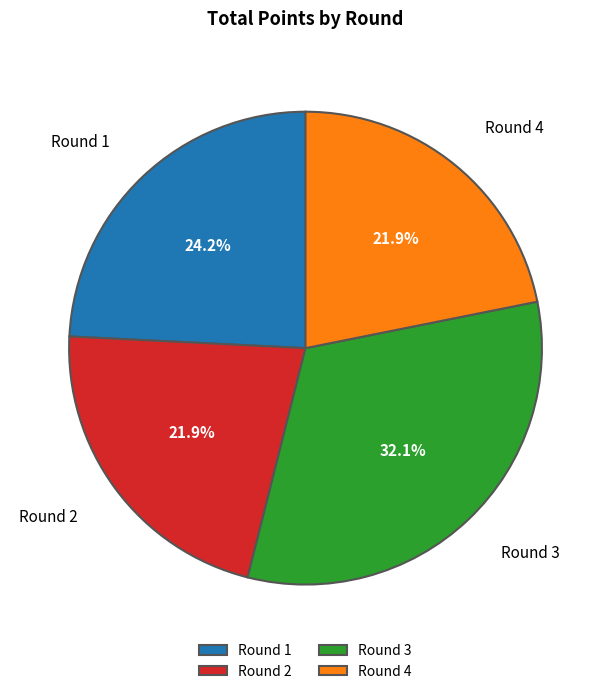

Is there a majority slice in this chart?

No